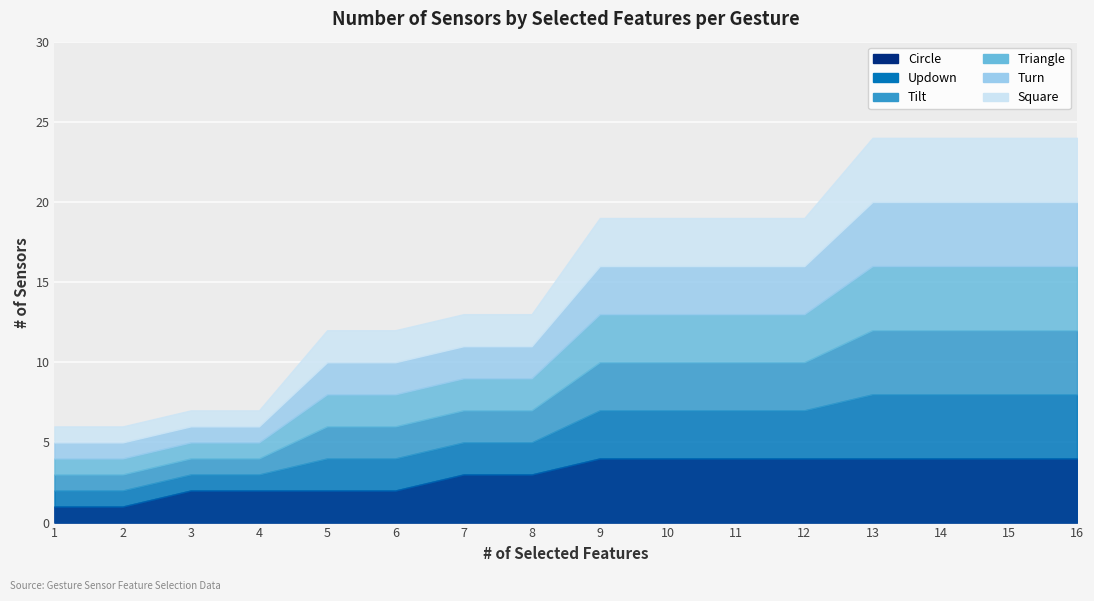

True or false: Square has more than 0 points higher than both neighbors.

False